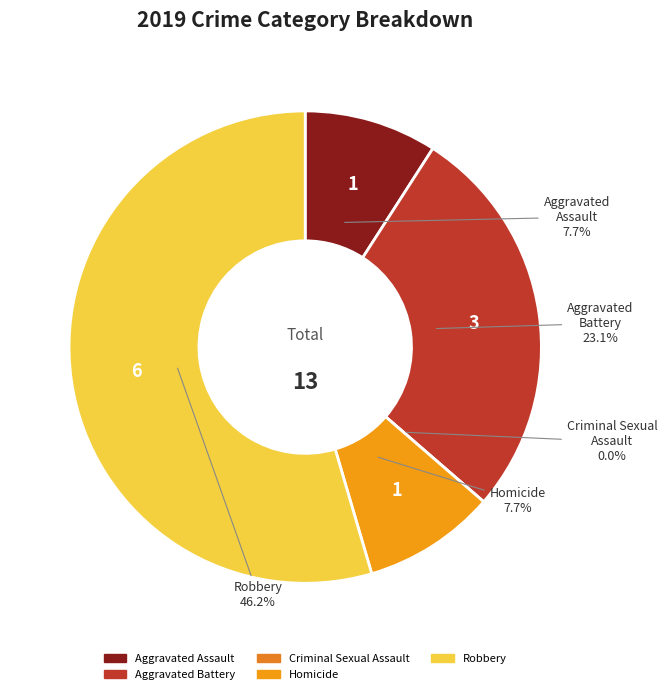

What percentage is NOT represented by Criminal Sexual Assault?

100.0%